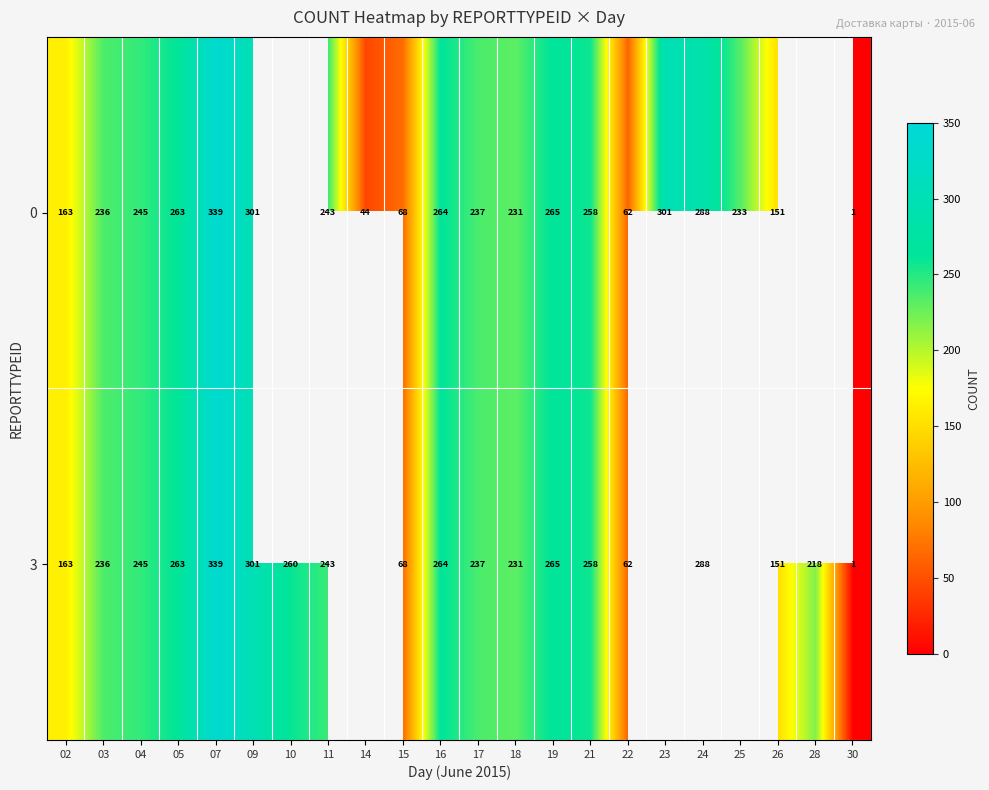

The 3 series shows 99 at 09. True or false?

False